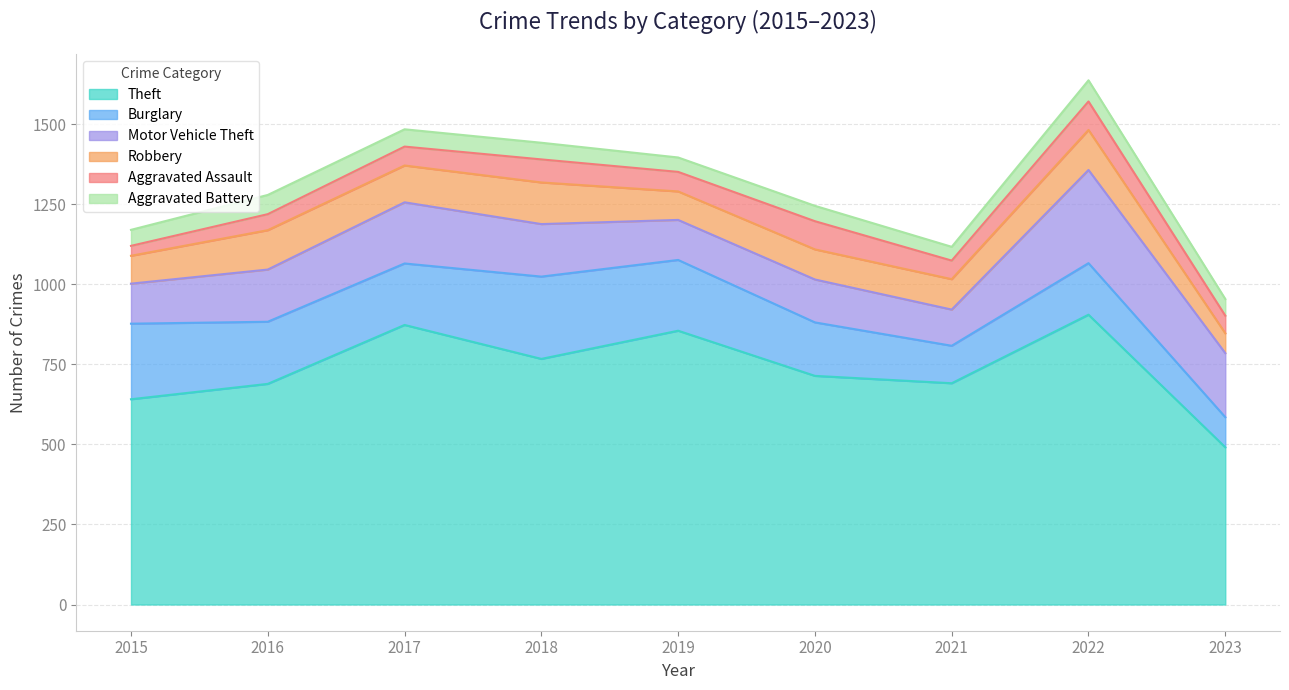

List the labels in order of Motor Vehicle Theft value, smallest first.

2021, 2015, 2019, 2020, 2016, 2018, 2017, 2023, 2022